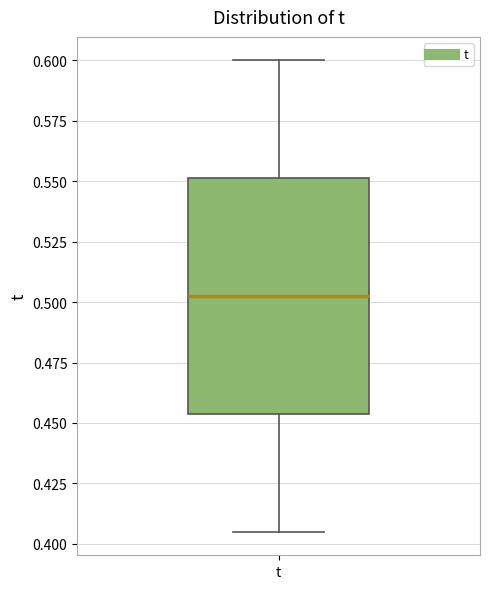

Where is the upper edge of the box for t on the y-axis? The values are not printed on the chart, so give them approximately, as read against the axis.

0.550